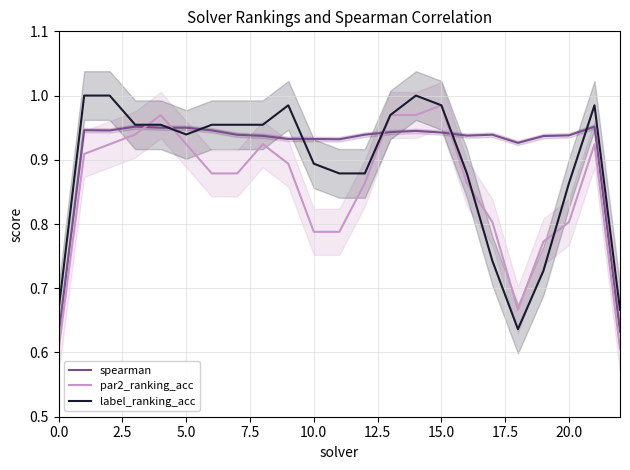

How many categories are shown in the chart?

23